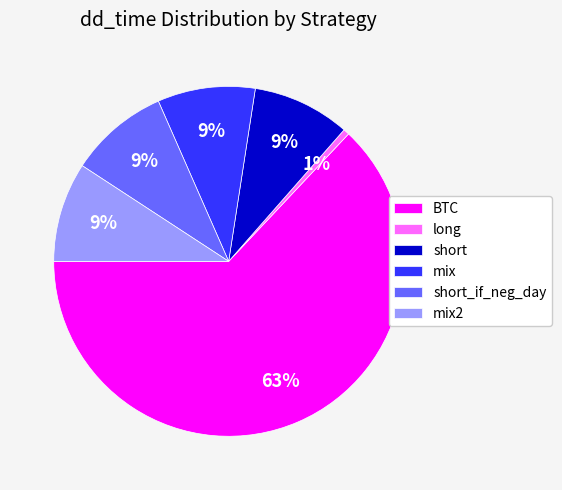

To the nearest percent, what is the combined percentage of long and BTC?

64%